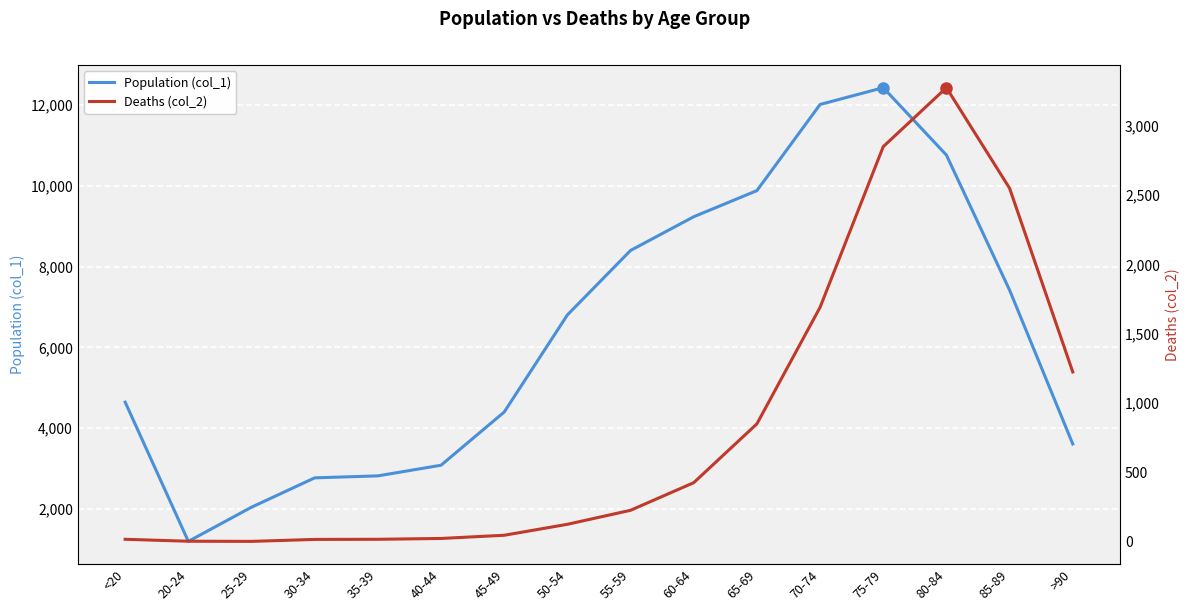

Does the chart display data point markers on the line(s)?

No